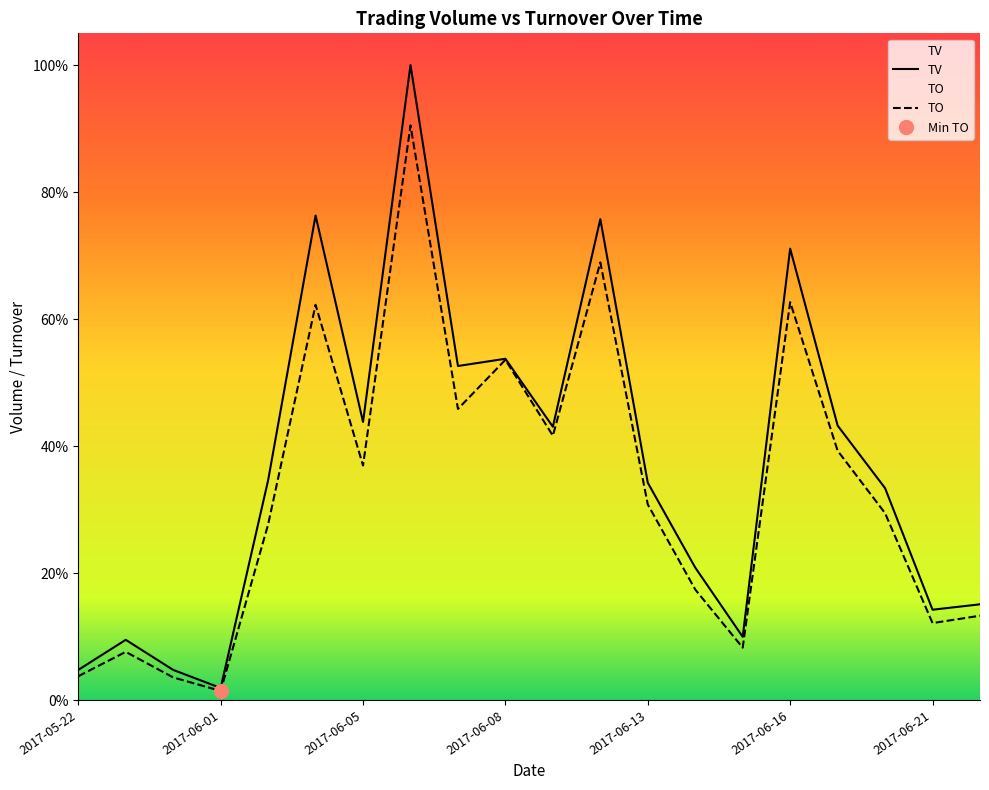

Rank the series by their maximum value, from highest to lowest.

TV, TO